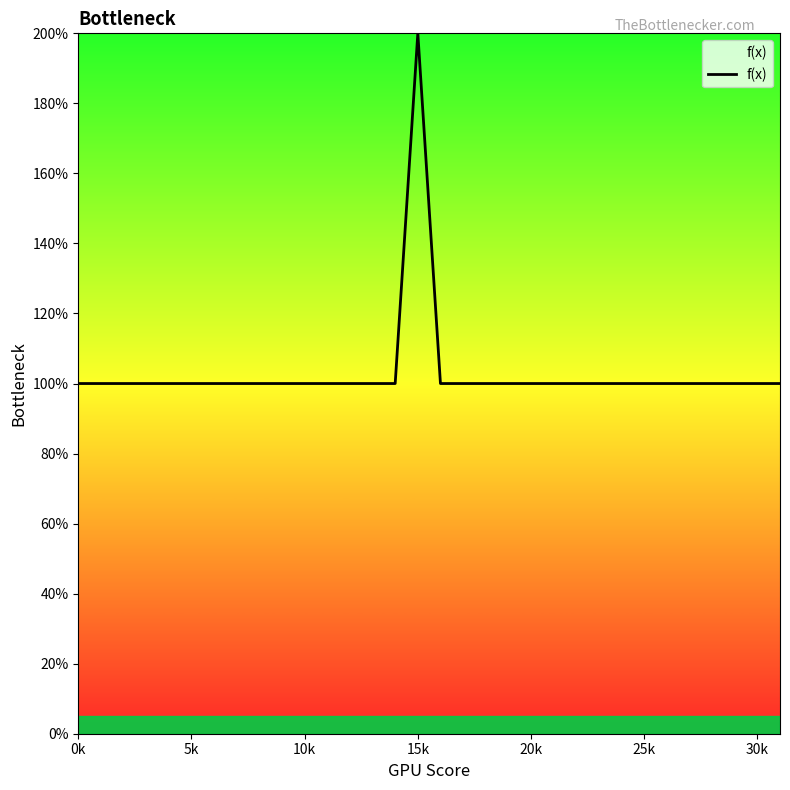

What is the smallest value displayed?

100